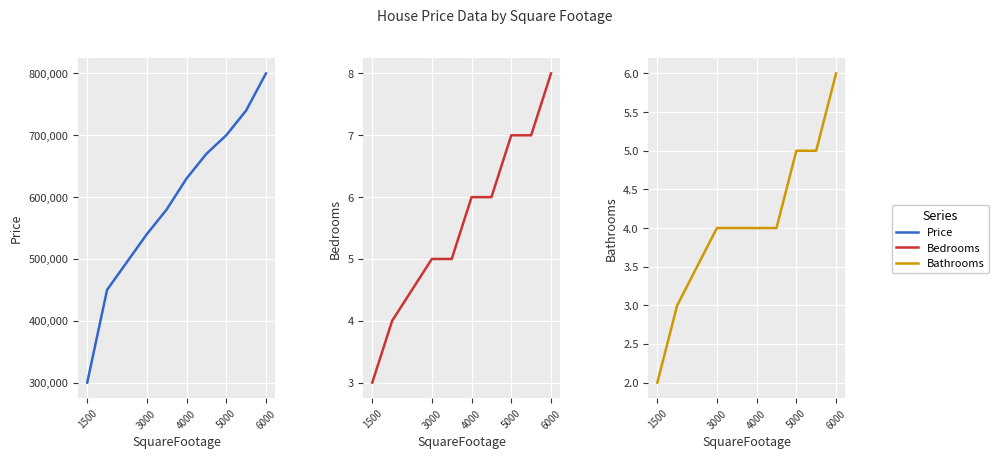

True or false: Price and Bedrooms cross at least once.

False